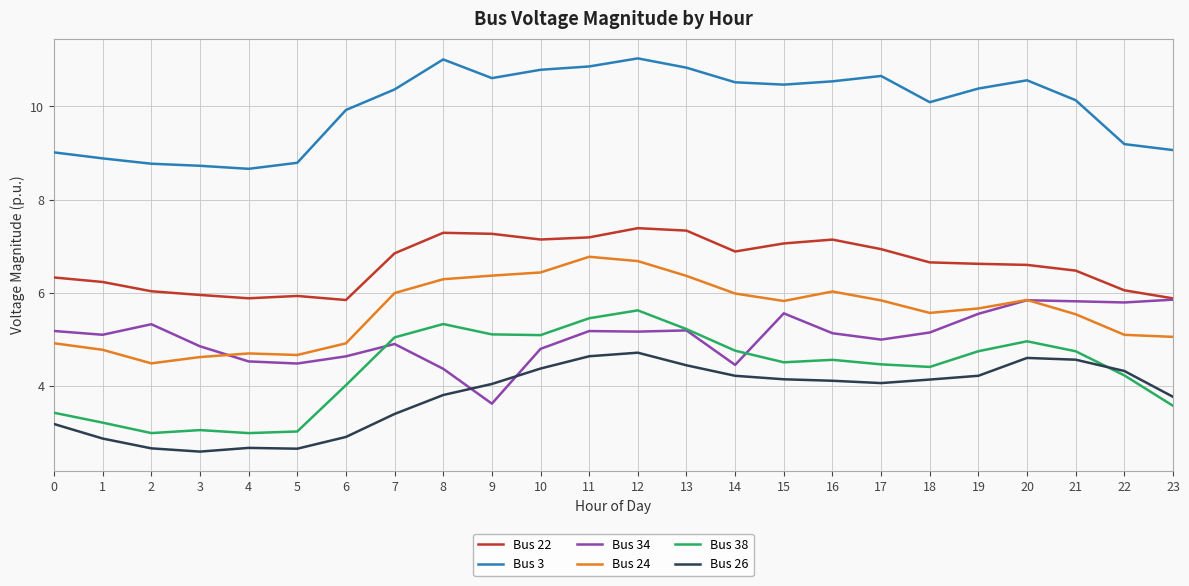

What is the difference between the Bus 3 values at 15 and 18?

0.4